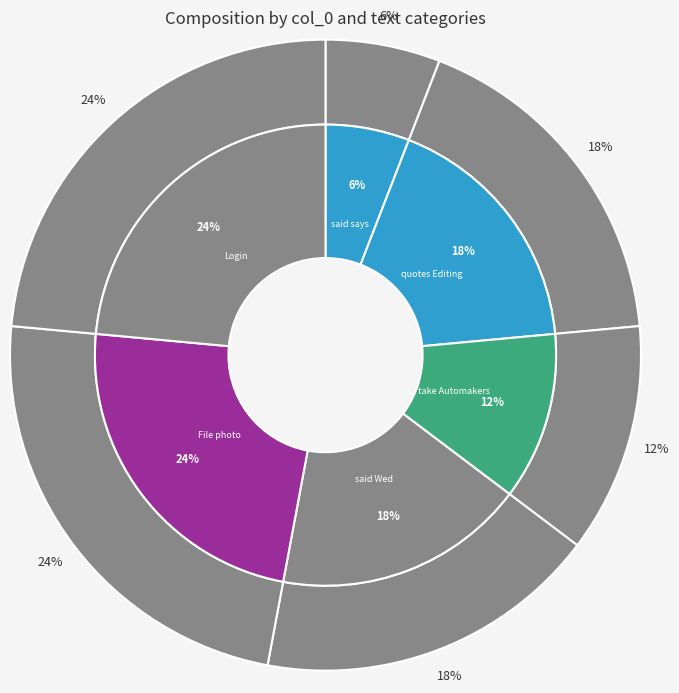

Is there a majority slice in this chart?

No